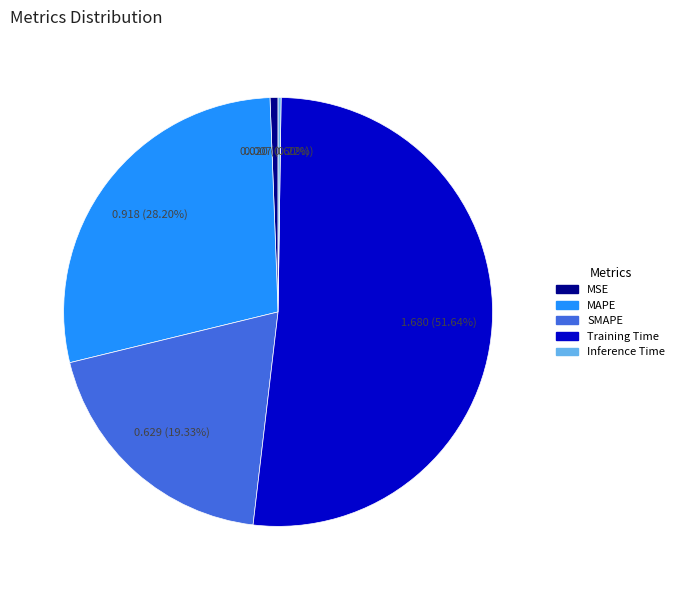

The MSE slice represents 11% of the pie. True or false?

False